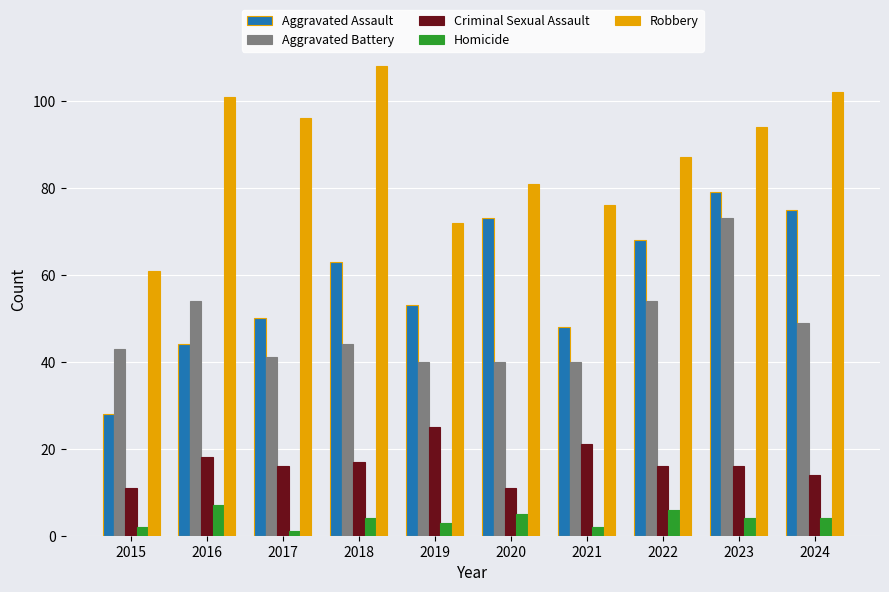

Is the value of Homicide at 2020 greater than the value of Aggravated Battery at 2020?

No